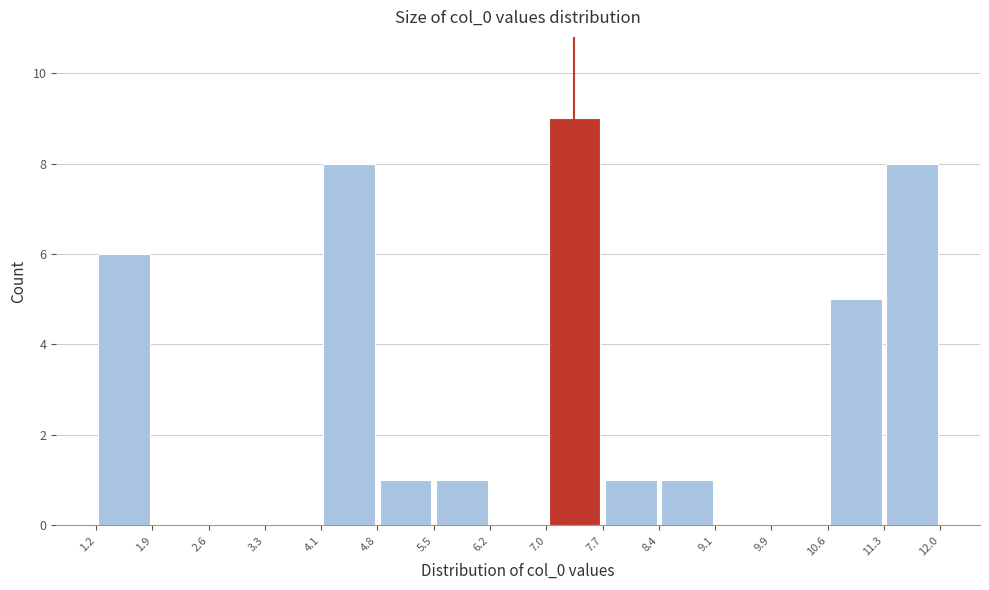

What is the height of the bar covering 4.1 to 4.8 on the x-axis? The values are not printed on the chart, so give them approximately, as read against the axis.

8